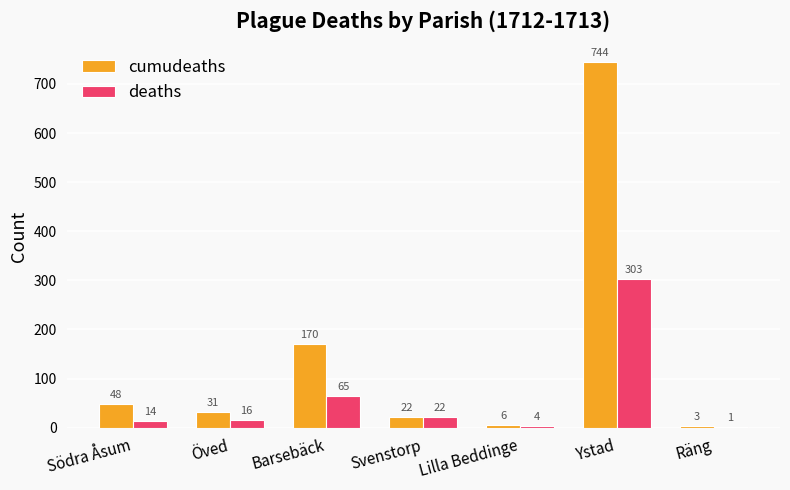

Between Svenstorp and Lilla Beddinge, which series saw the biggest shift?

deaths